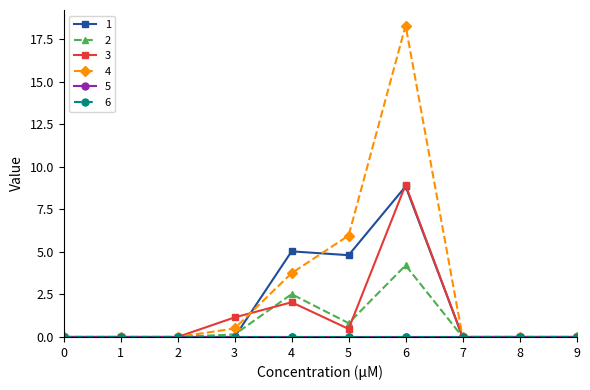

True or false: 1 and 2 cross at least once.

True